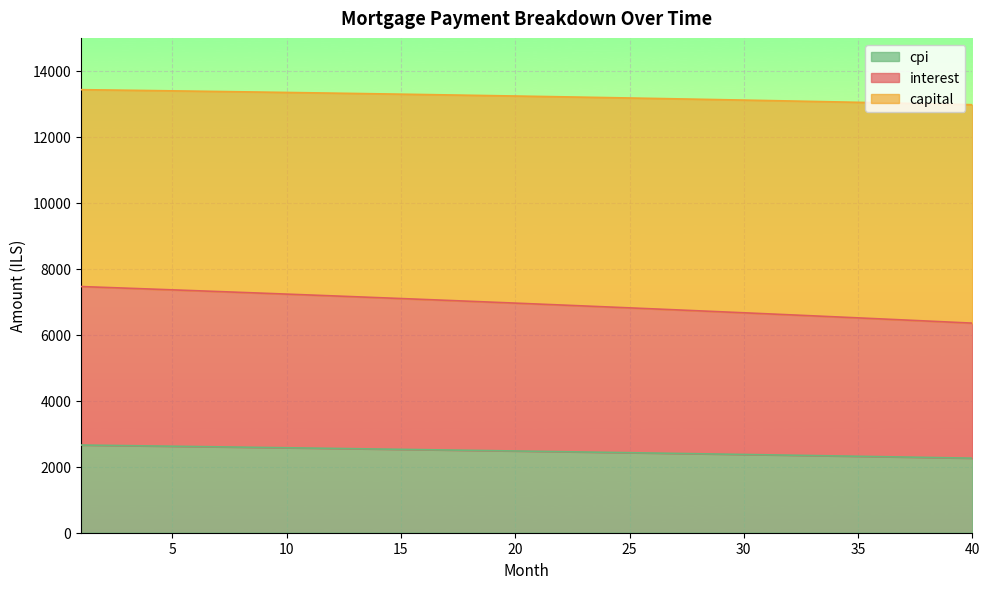

What is the lowest value of the cpi series?

2260.1